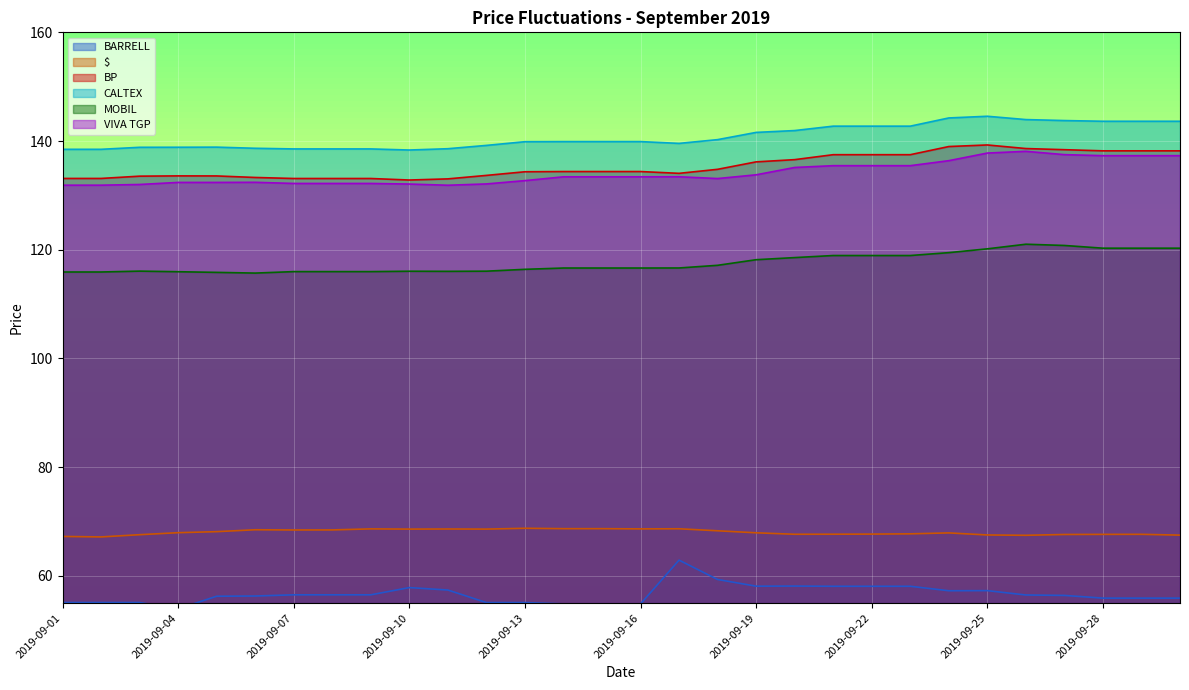

True or false: VIVA TGP and BP cross at least once.

False